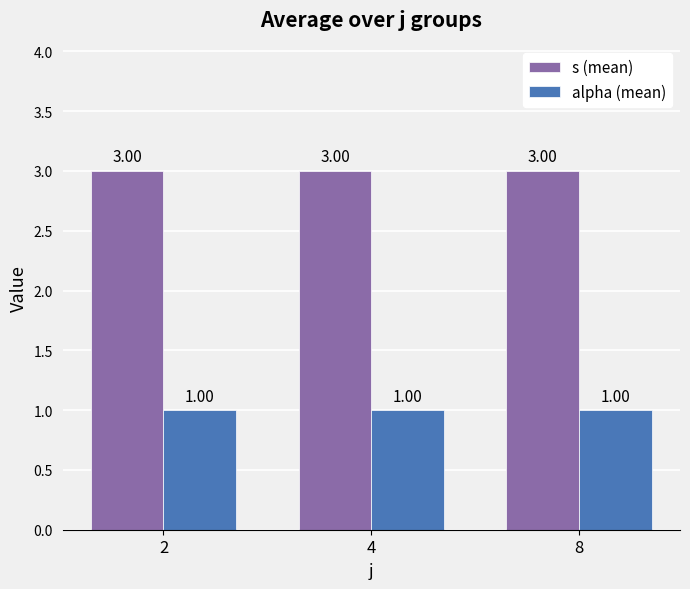

How many bars are there in each group?

2